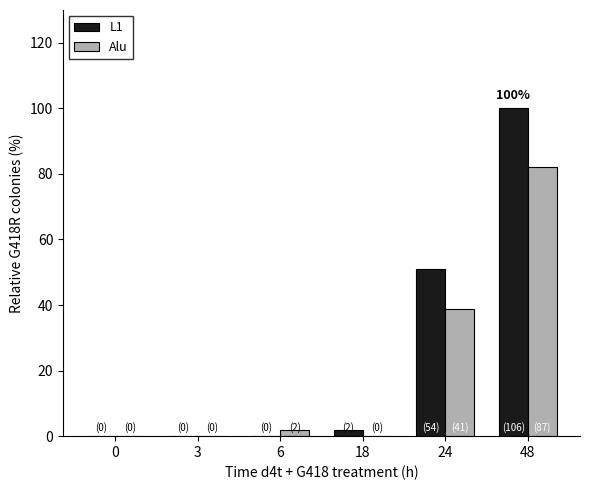

Count the number of categories in the chart.

6